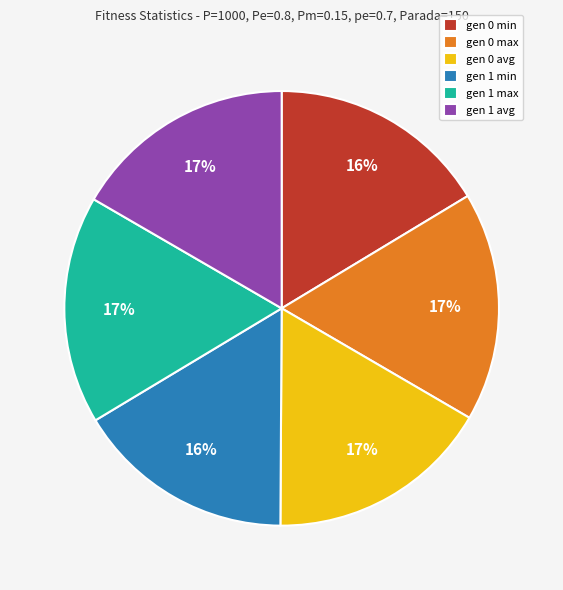

Count the number of slices in the pie.

6